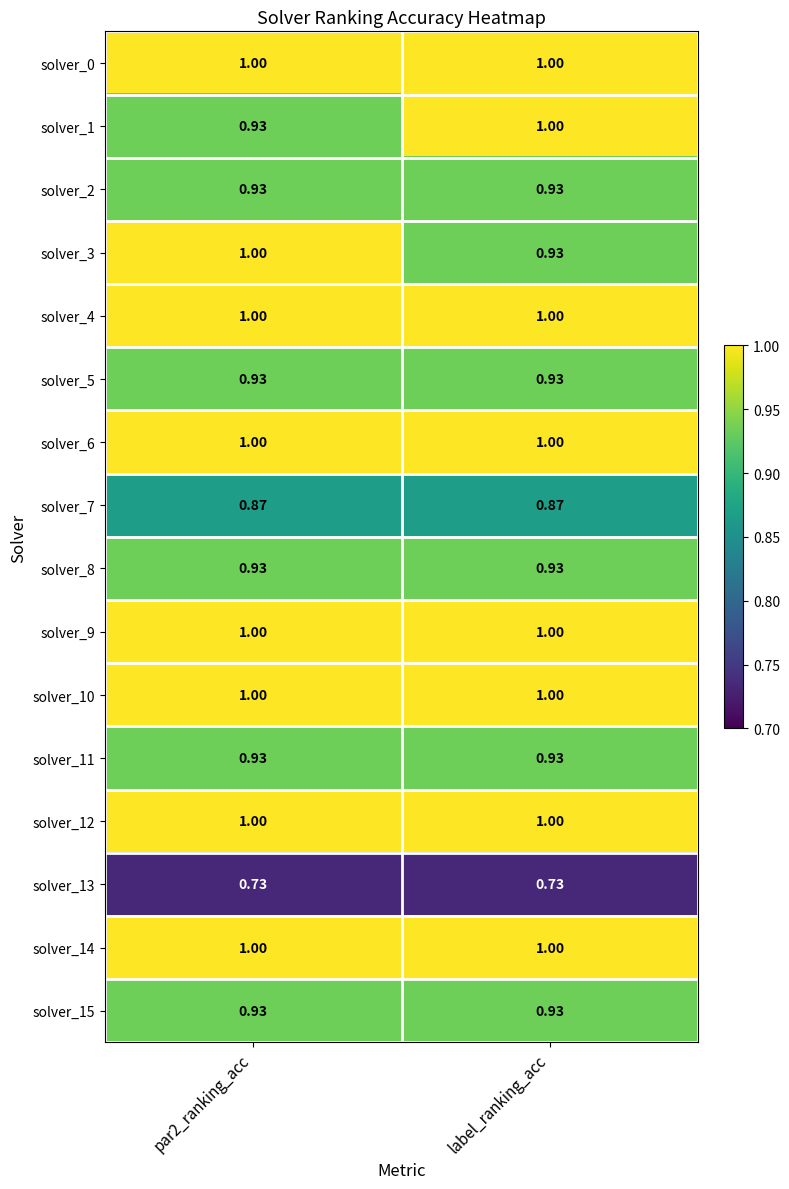

Is the value of solver_0 at par2_ranking_acc greater than the value of solver_5 at par2_ranking_acc?

Yes